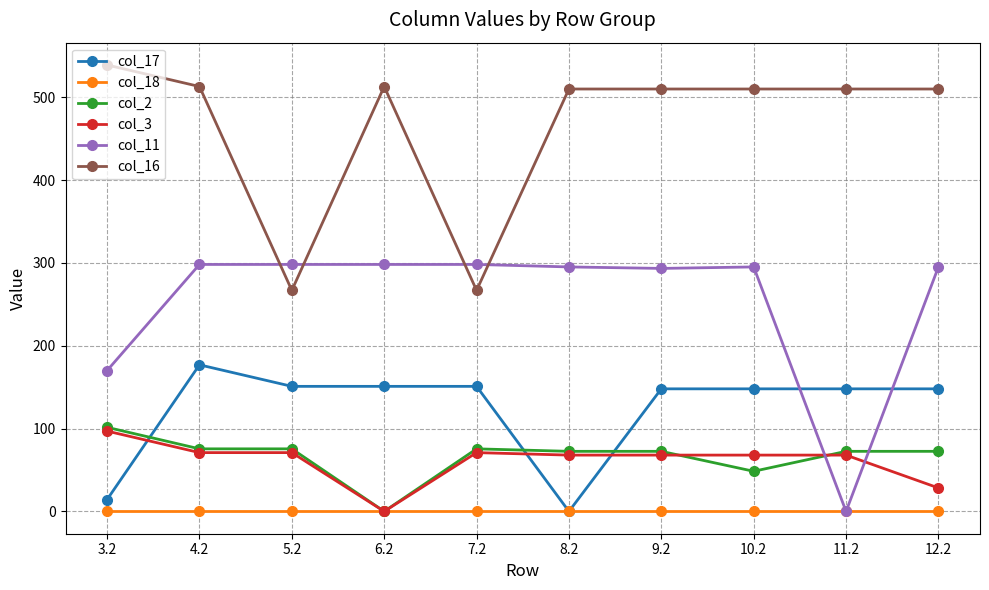

Read the col_16 value at 5.2.

266.9